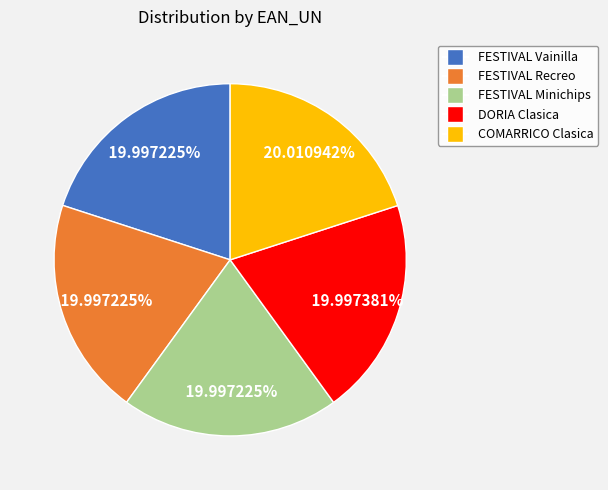

True or false: DORIA Clasica accounts for 26% of the total.

False